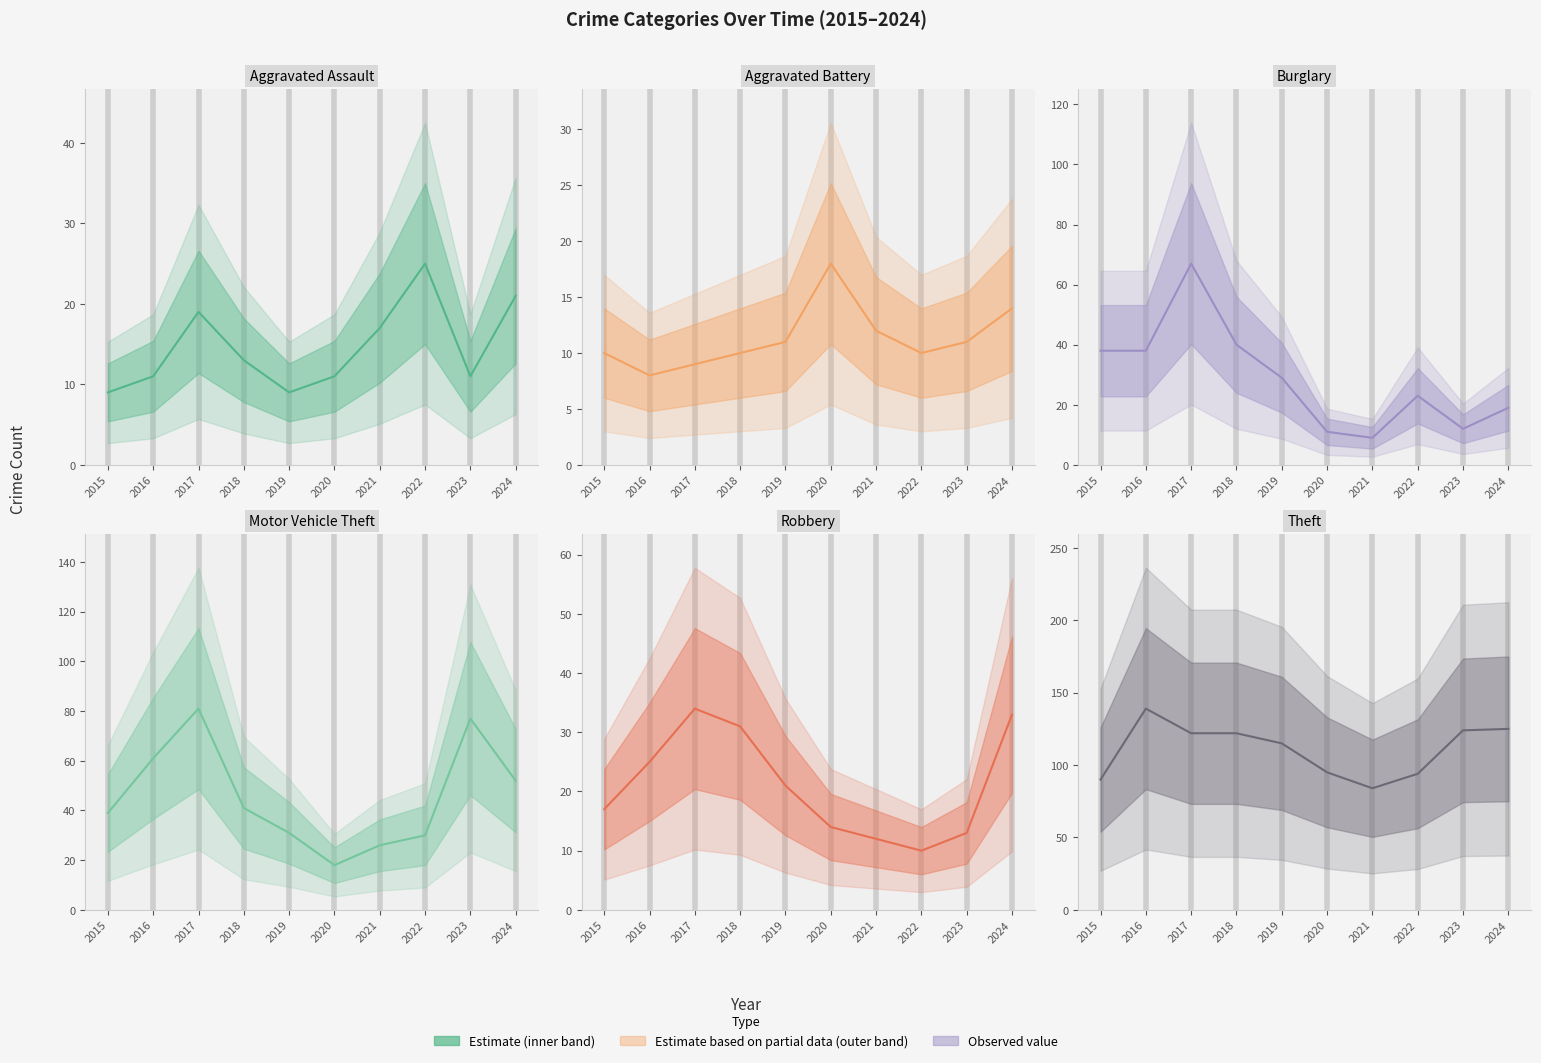

At which label does Aggravated Assault reach its peak?

2022